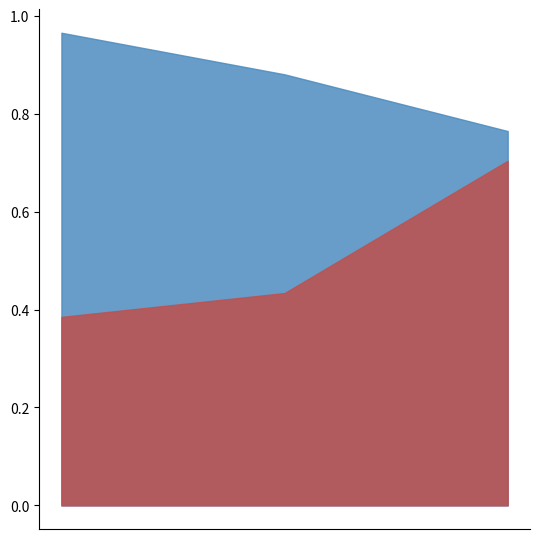

What is the difference between the maximum and minimum values in the coverage series?

0.2